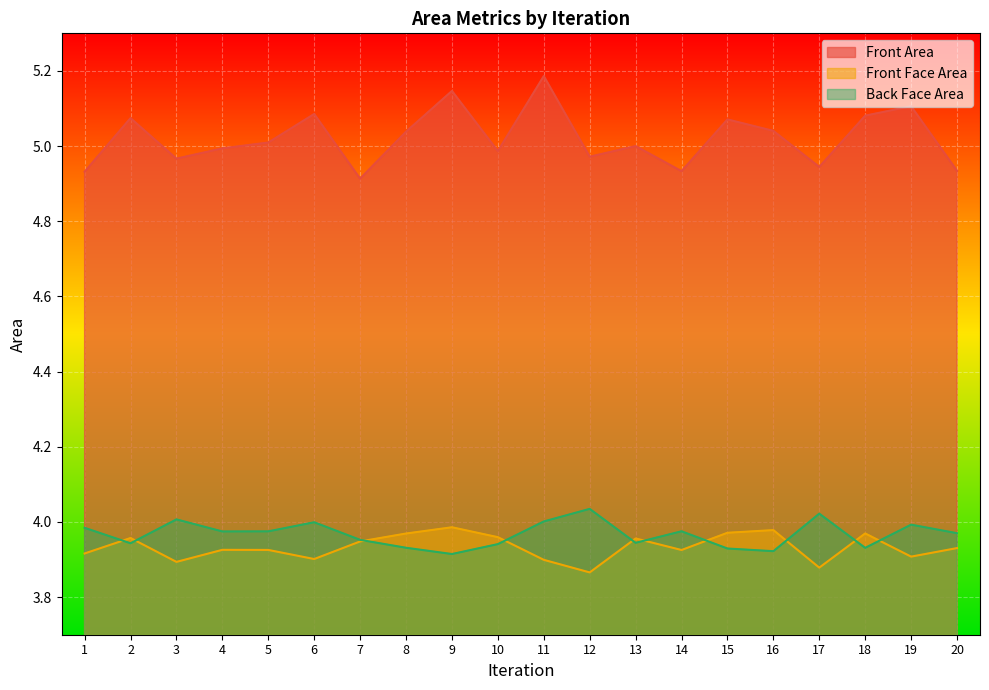

At which category does Front Area reach its first local valley?

3